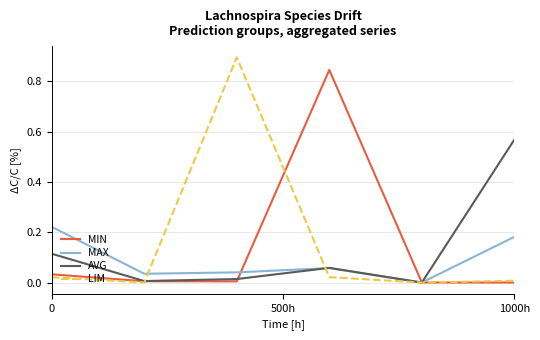

Which series has the largest range (max minus min)?

LIM